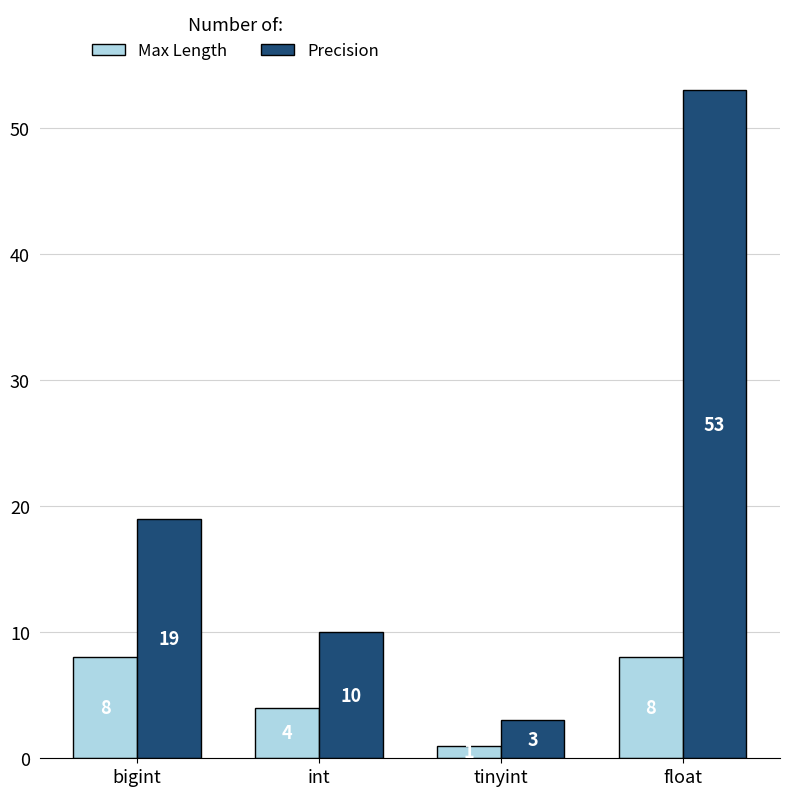

The Precision series shows 32 at bigint. True or false?

False